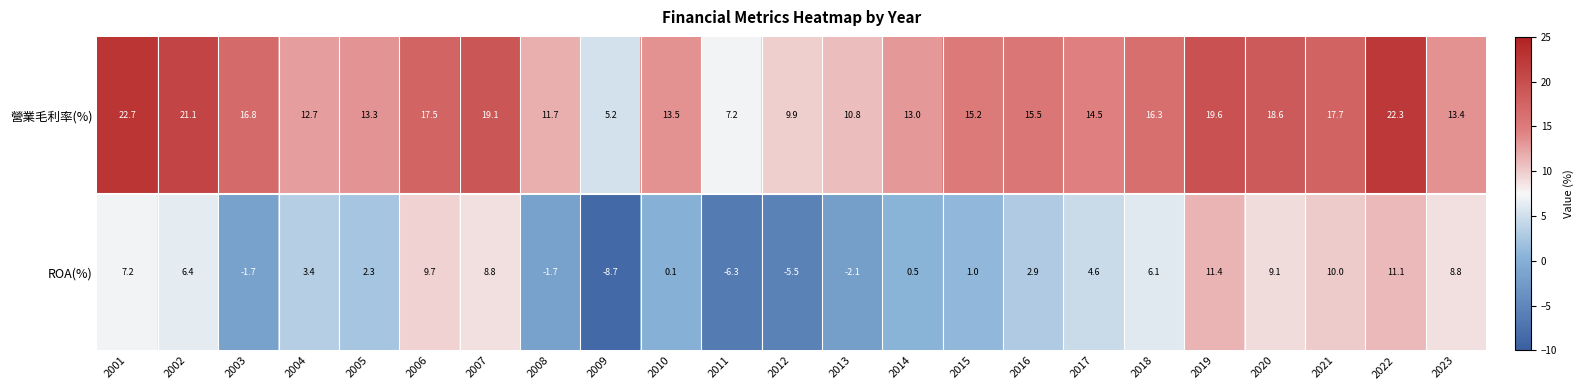

What is the greatest value displayed?

22.7